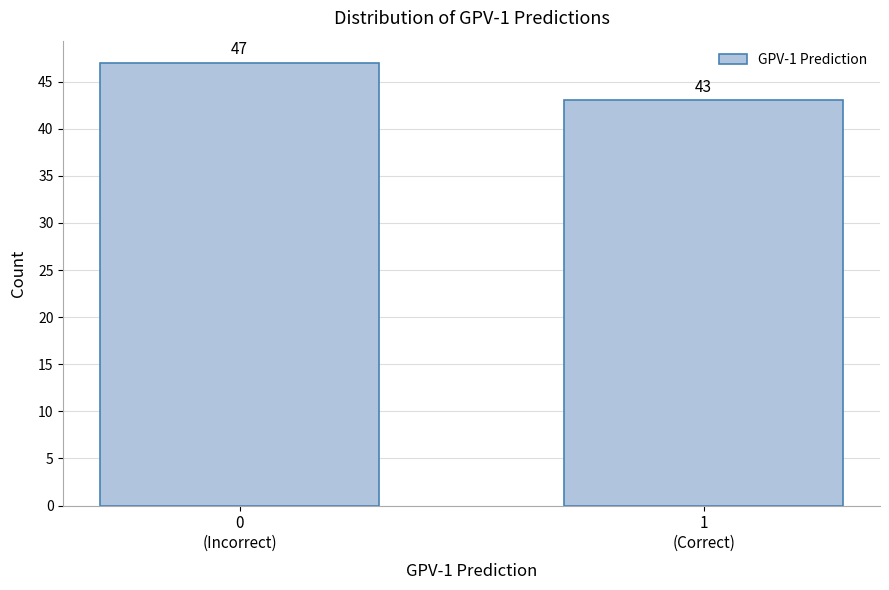

Reading right to left, list all the values displayed in this chart.

43	47